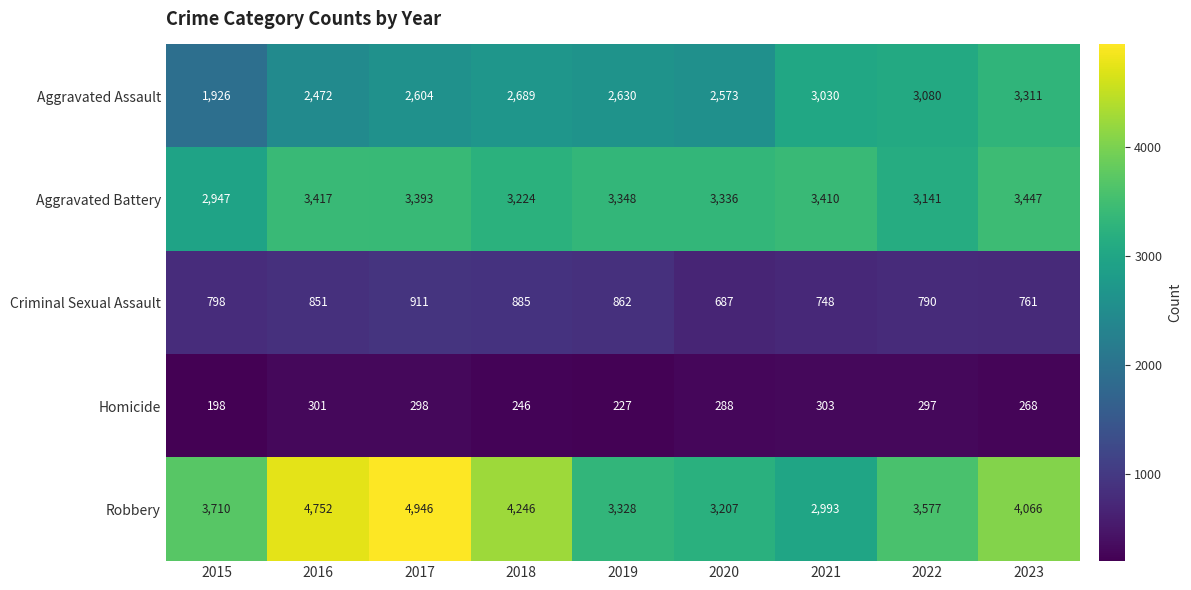

At which category does the chart reach its minimum across all series?

2015